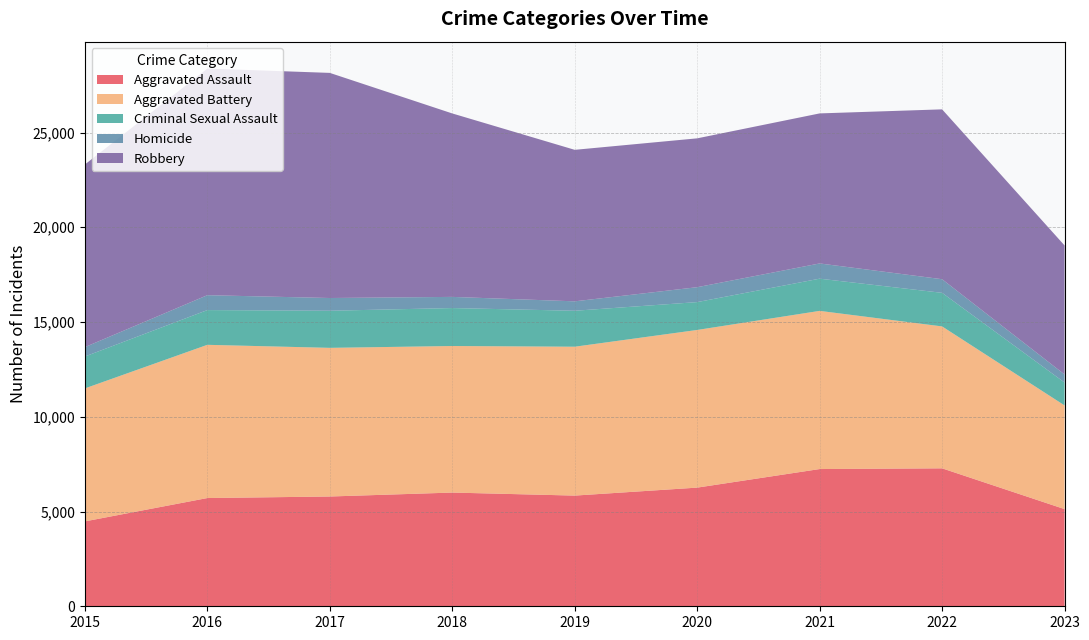

Reading right to left, what are all the values shown in this chart?

Aggravated Assault: 5128	7280	7242	6262	5841	6001	5793	5712	4480
Aggravated Battery: 5472	7489	8347	8320	7857	7734	7845	8086	7018
Criminal Sexual Assault: 1208	1772	1699	1470	1897	2003	1958	1833	1683
Homicide: 426	719	804	787	498	589	672	786	496
Robbery: 6808	8964	7918	7855	7995	9681	11880	11960	9638